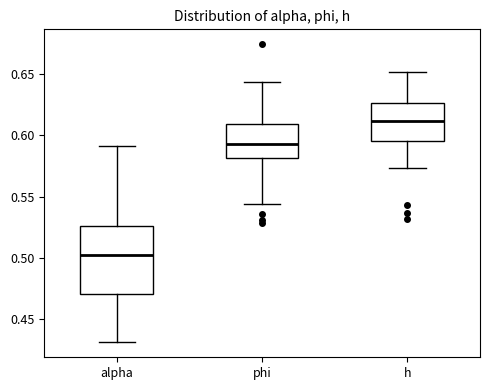

Reading left to right, read every box against the y-axis: the position of its median line, the range the box covers, and the ends of its whiskers. The values are not printed on the chart, so give them approximately, as read against the axis.

alpha: median 0.505, box 0.470 to 0.525, whiskers 0.430 to 0.590
phi: median 0.595, box 0.580 to 0.610, whiskers 0.545 to 0.645
h: median 0.610, box 0.595 to 0.625, whiskers 0.575 to 0.650